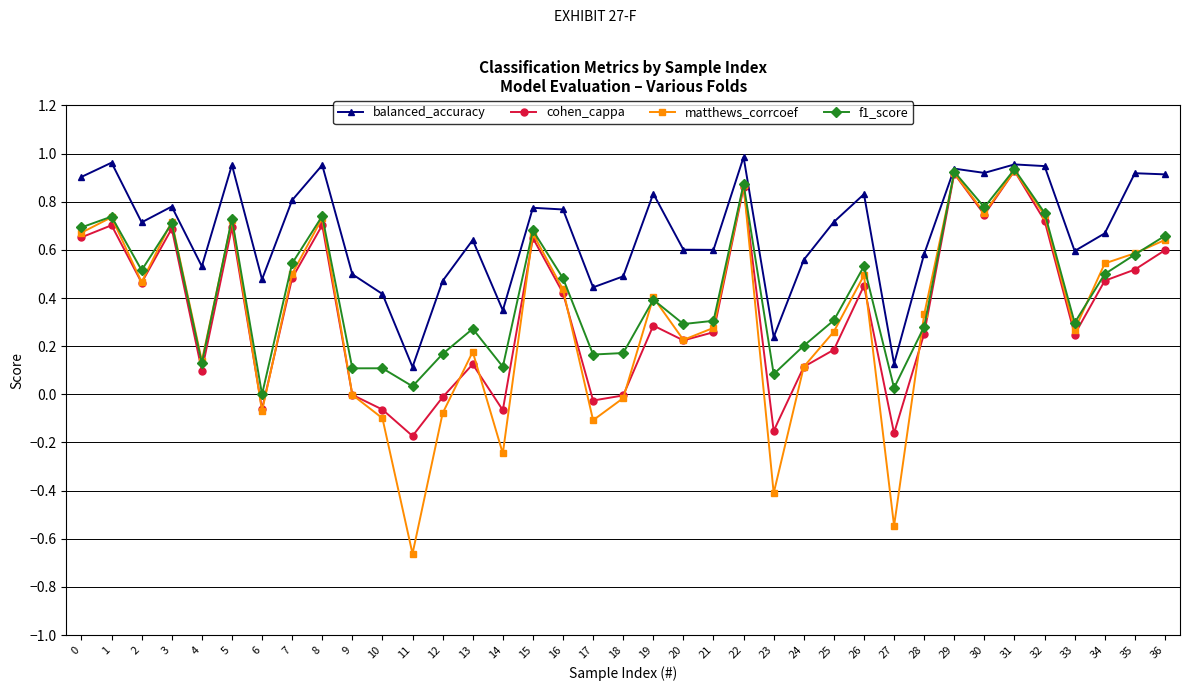

Which series changed the most between 7 and 27?

matthews_corrcoef